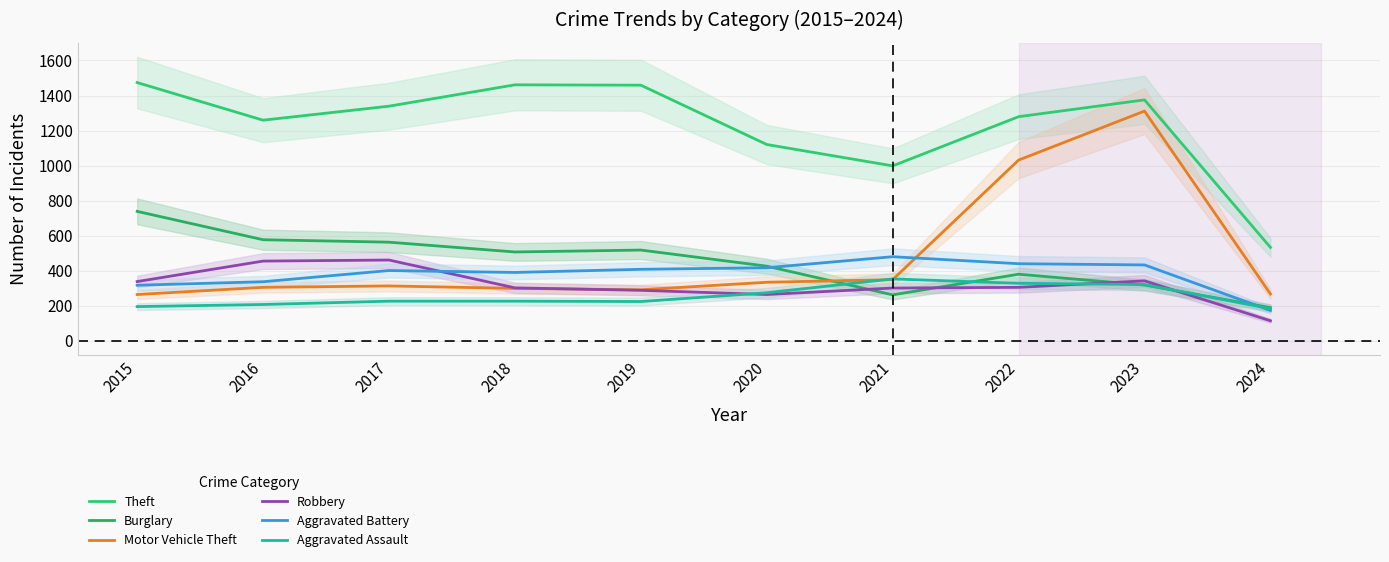

Which label corresponds to the smallest value in the chart?

2024